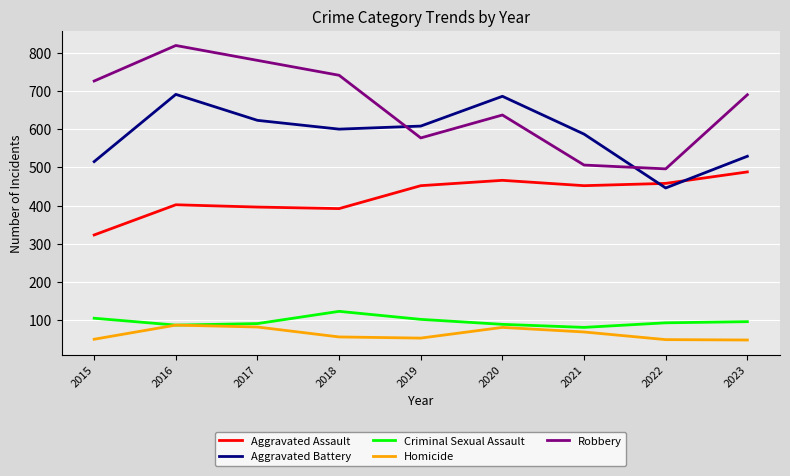

True or false: Criminal Sexual Assault and Aggravated Assault intersect in this chart.

False